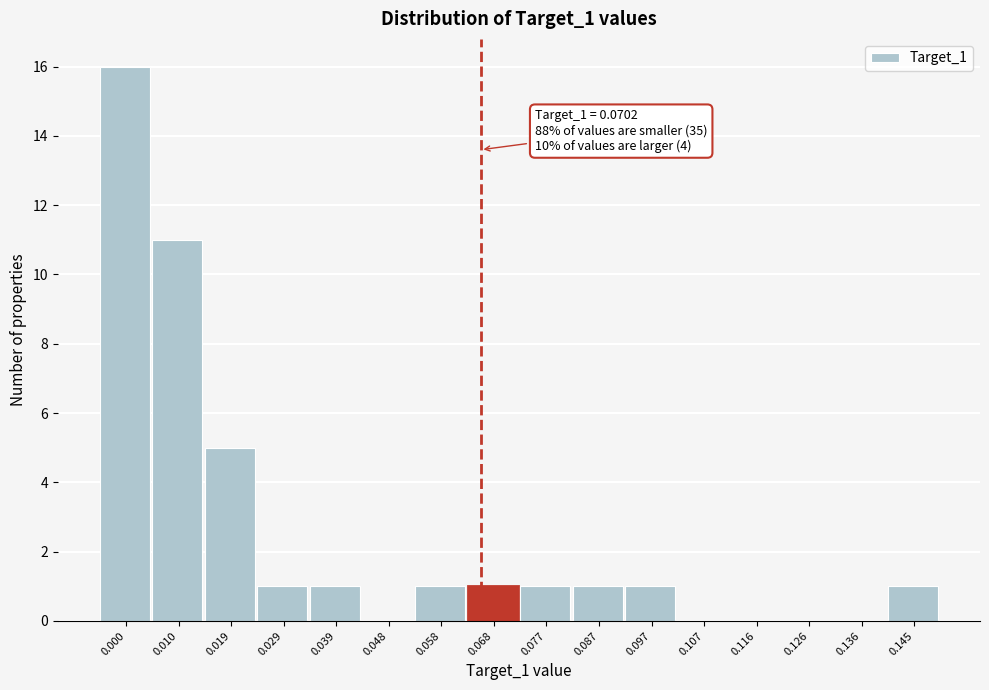

Reading left to right, list all the values displayed in this chart.

0.000=16	0.010=11	0.019=5	0.029=1	0.039=1	0.048=0	0.058=1	0.068=1	0.077=1	0.087=1	0.097=1	0.107=0	0.116=0	0.126=0	0.136=0	0.145=1